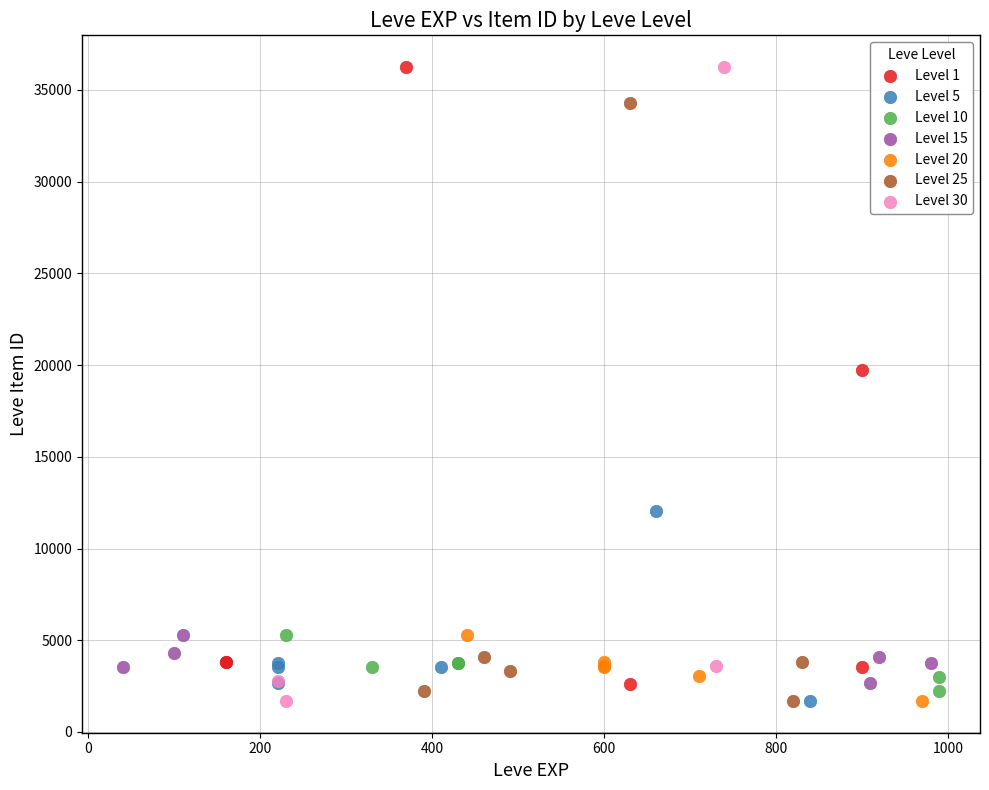

Which series has the widest spread of Y values?

Level 30